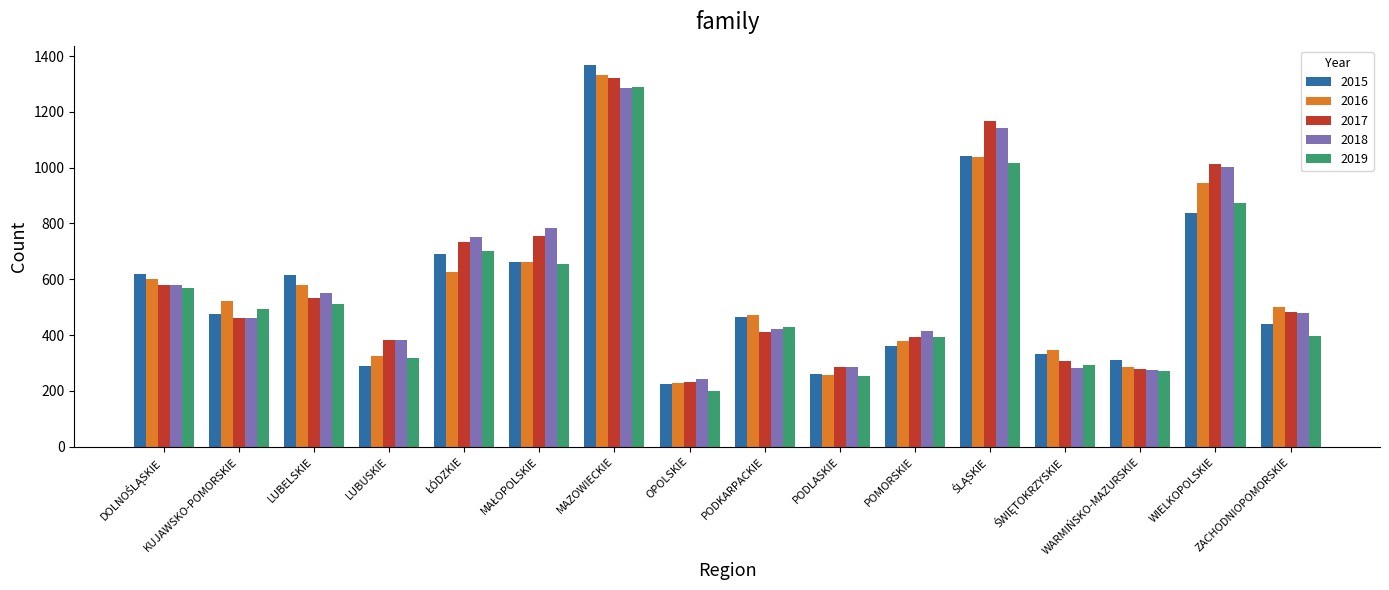

Which category has the lowest value in the 2015 series?

OPOLSKIE